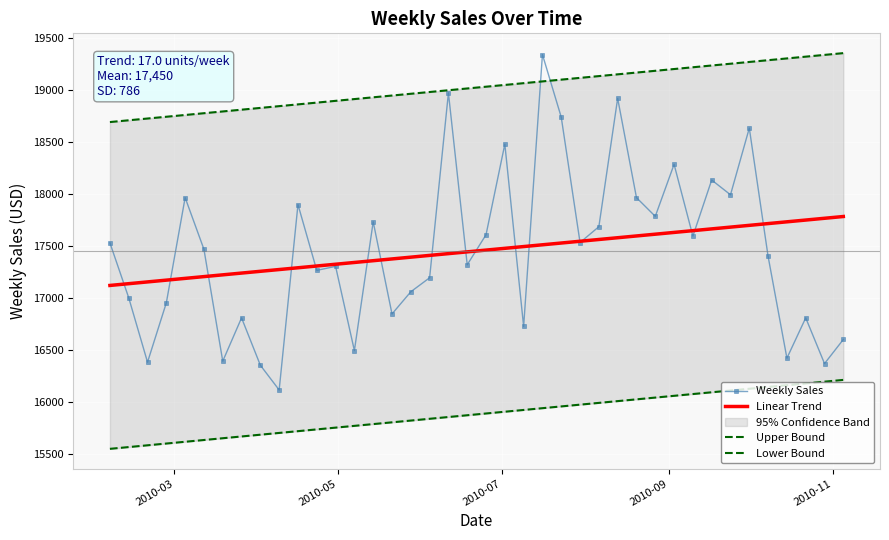

Where does the Weekly Sales series first go above 17465?

2010-03